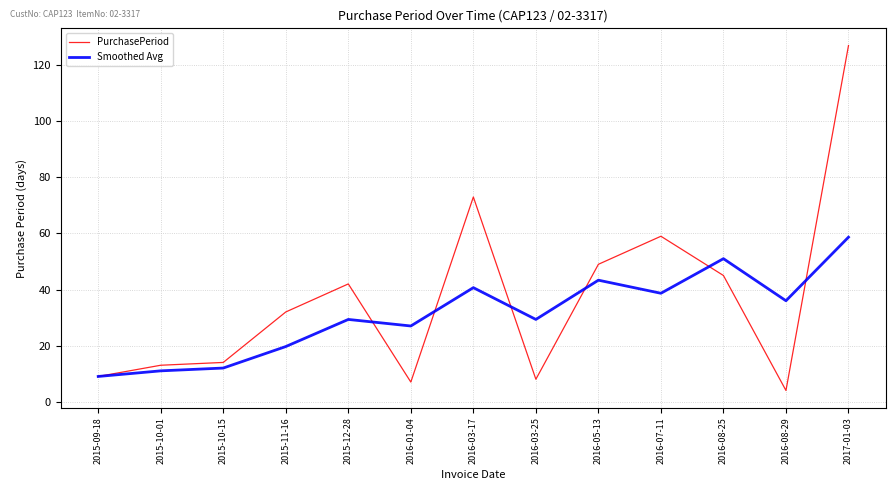

What is the difference between the highest and lowest values at 2016-03-17?

32.3